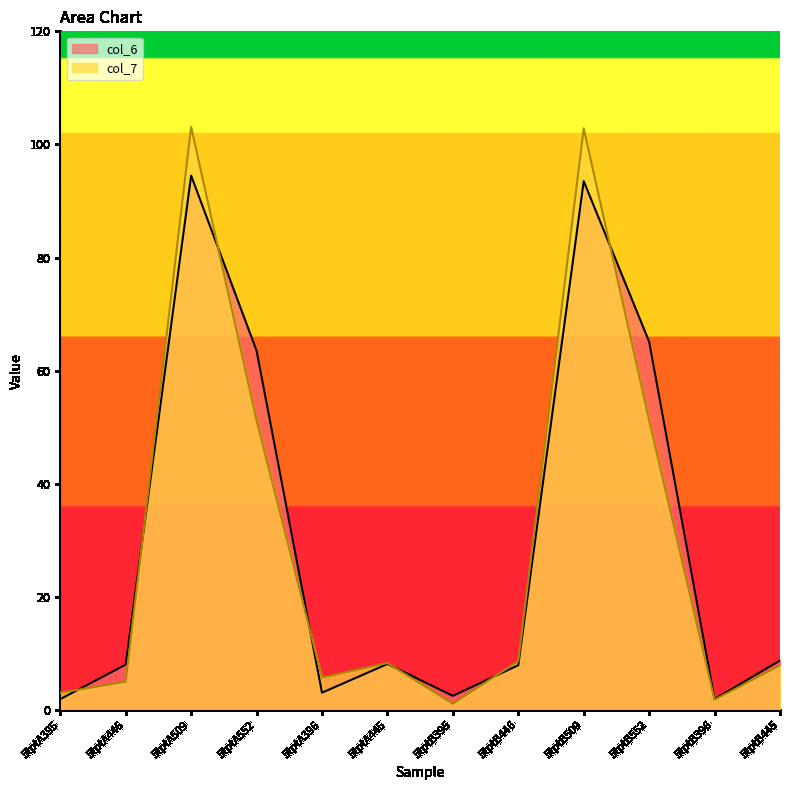

The value of col_6 at 5tptB509 is 51.2. True or false?

False